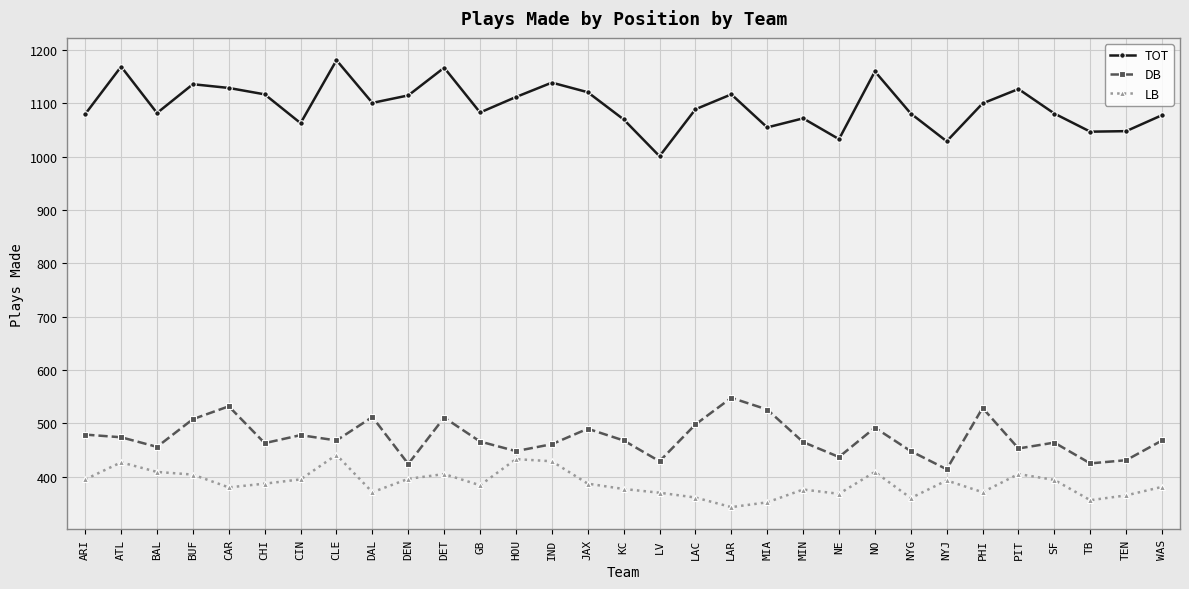

True or false: TOT and LB cross at least once.

False